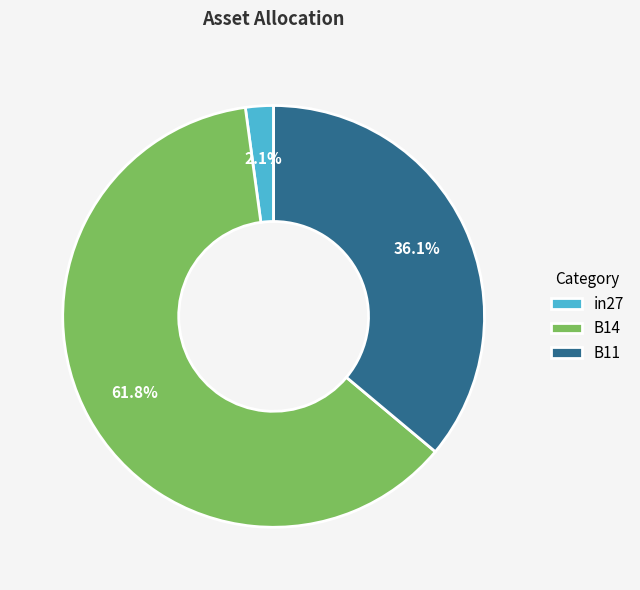

What is the majority slice?

B14